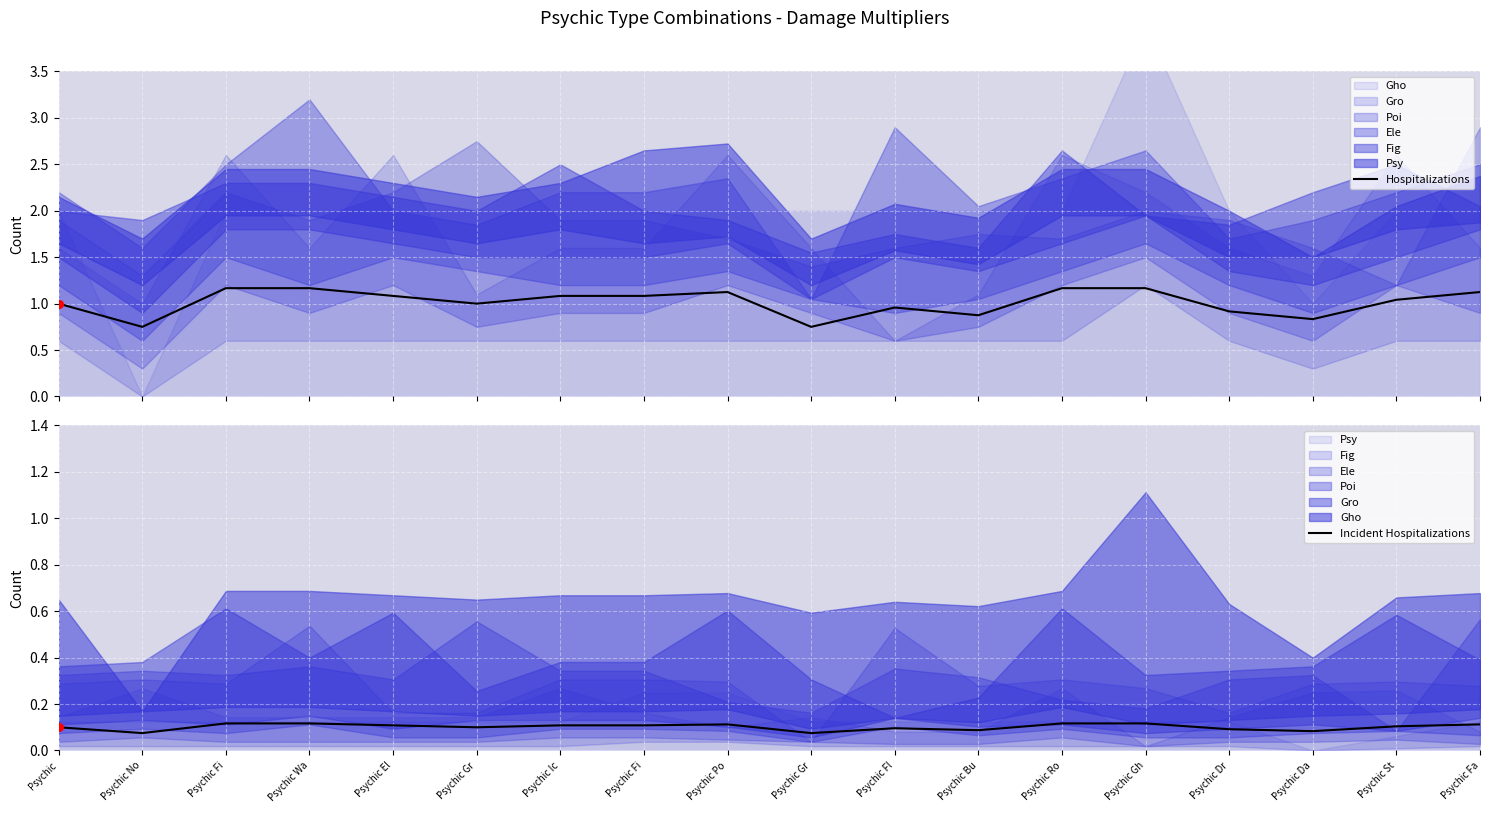

Which series has the largest total across all categories?

Hospitalizations